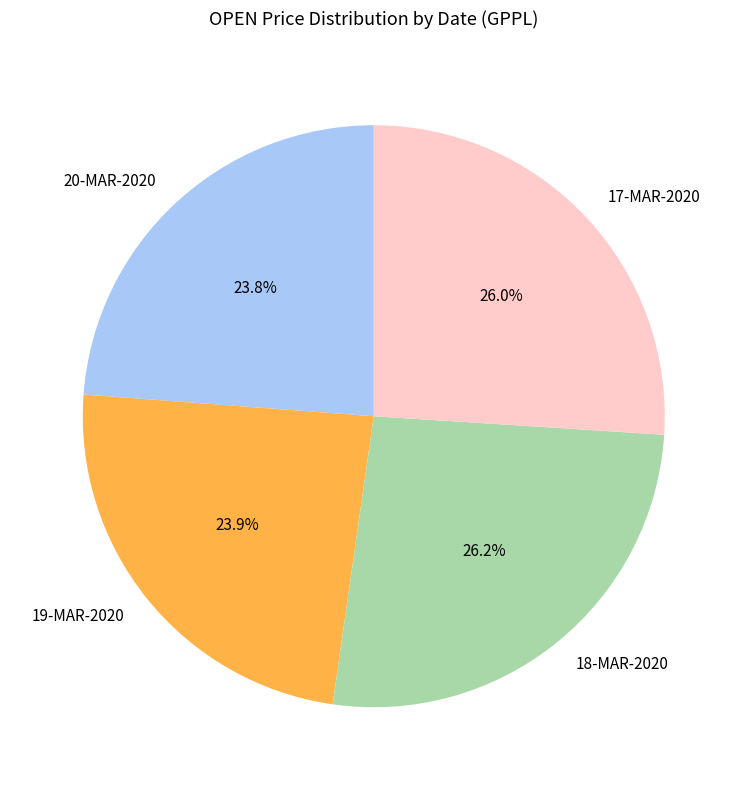

To the nearest percent, what portion does 19-MAR-2020 represent?

24%